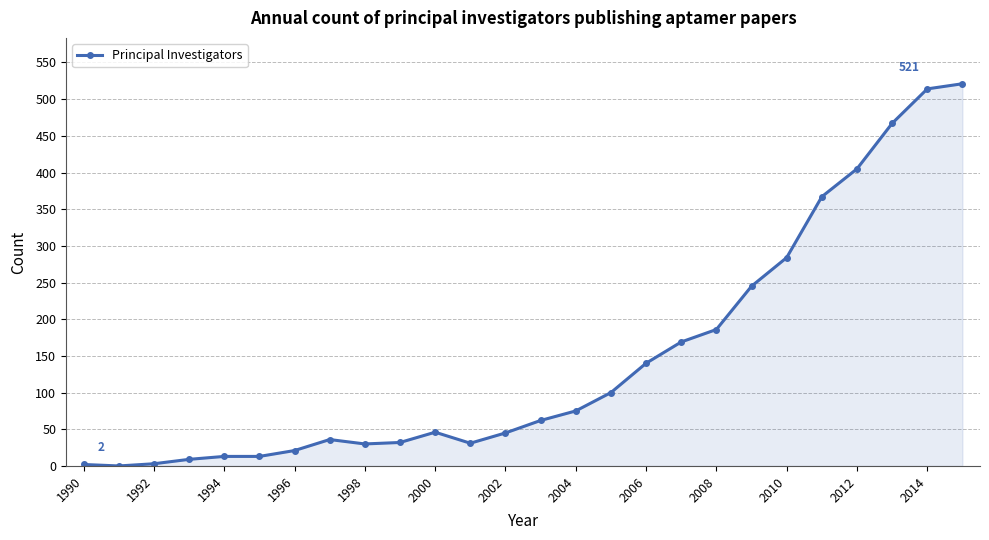

What is the maximum value shown in the chart?

521